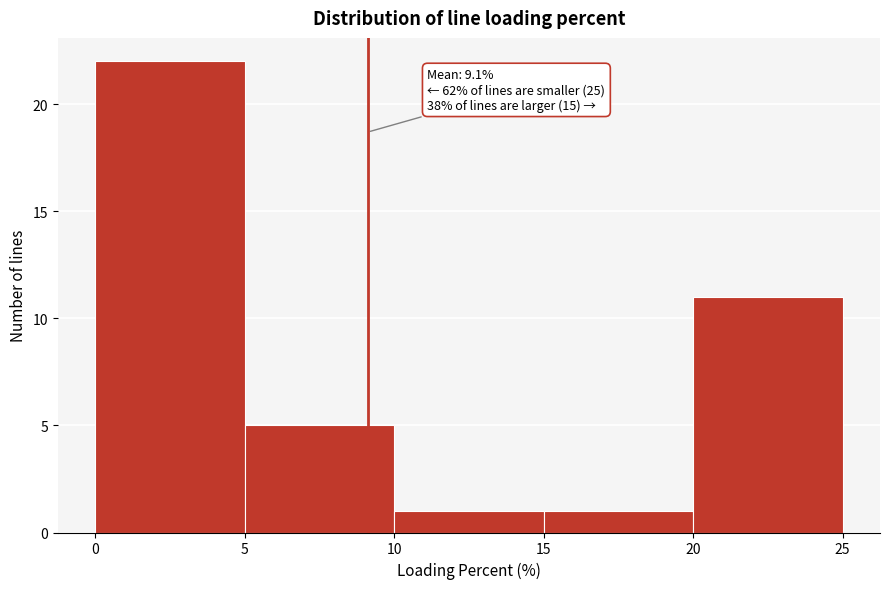

Over which range of the x-axis is the bar tallest?

0 to 5